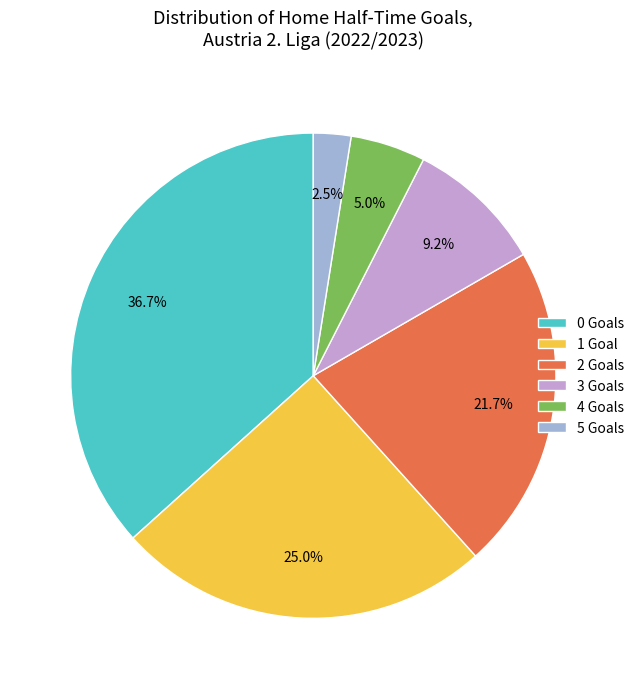

To the nearest percent, what is the difference between the largest and smallest slice percentages?

34%